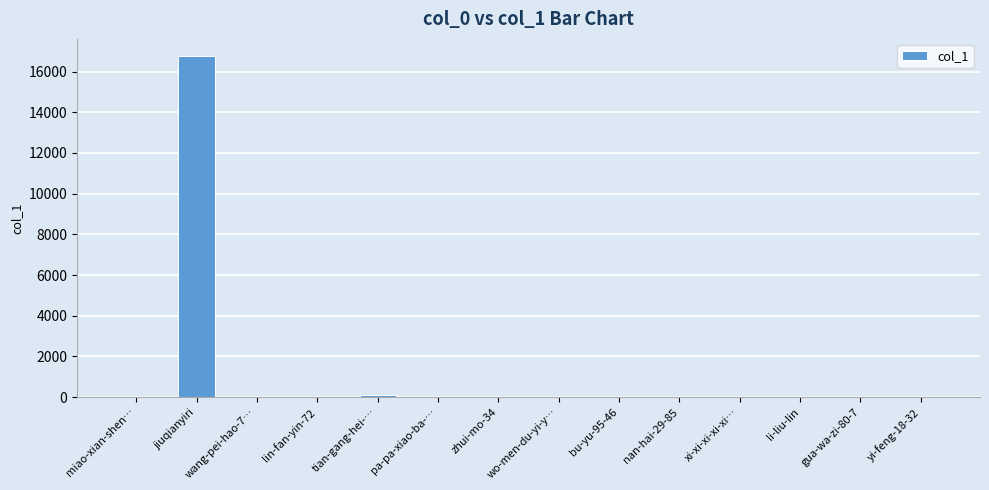

What is the sum of all values?

16857